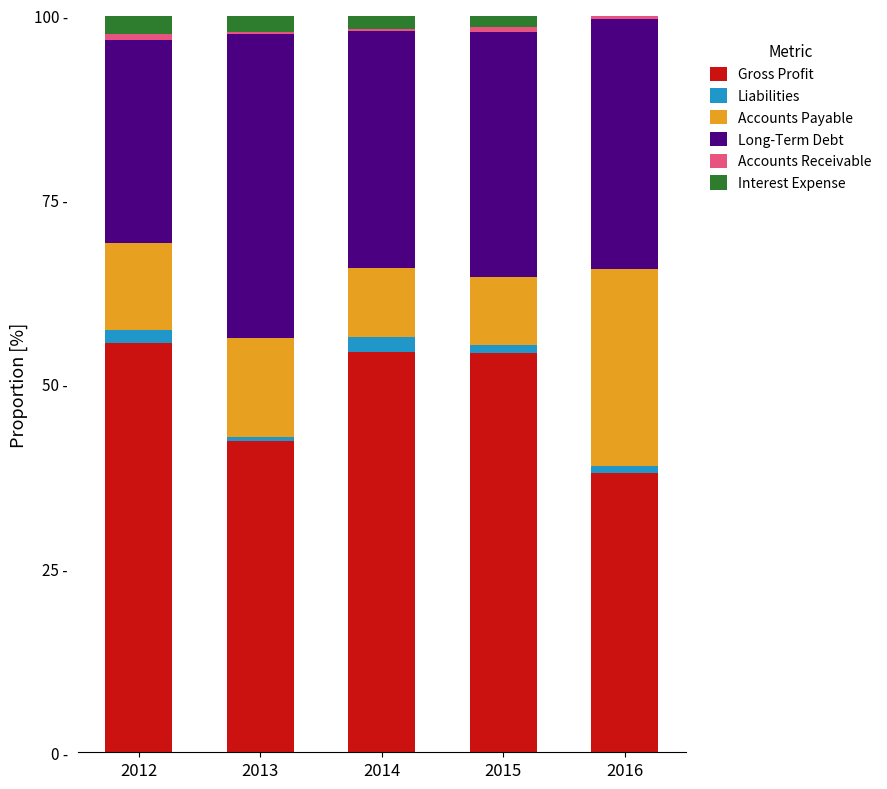

Are the bars grouped side by side (vs. stacked)?

No